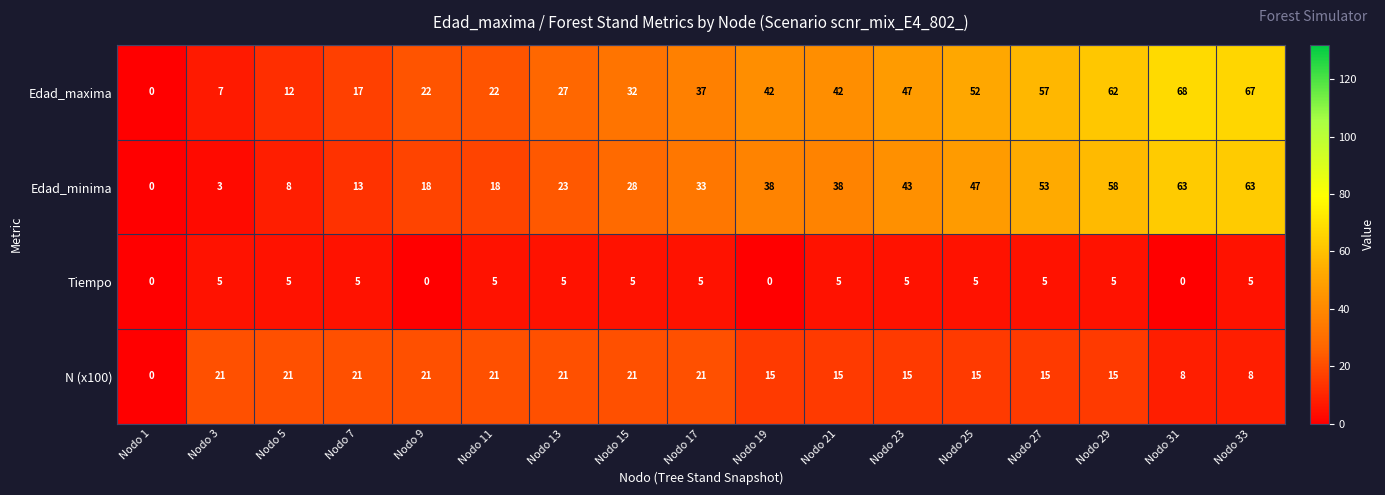

Which series has the widest spread of values?

Edad_maxima